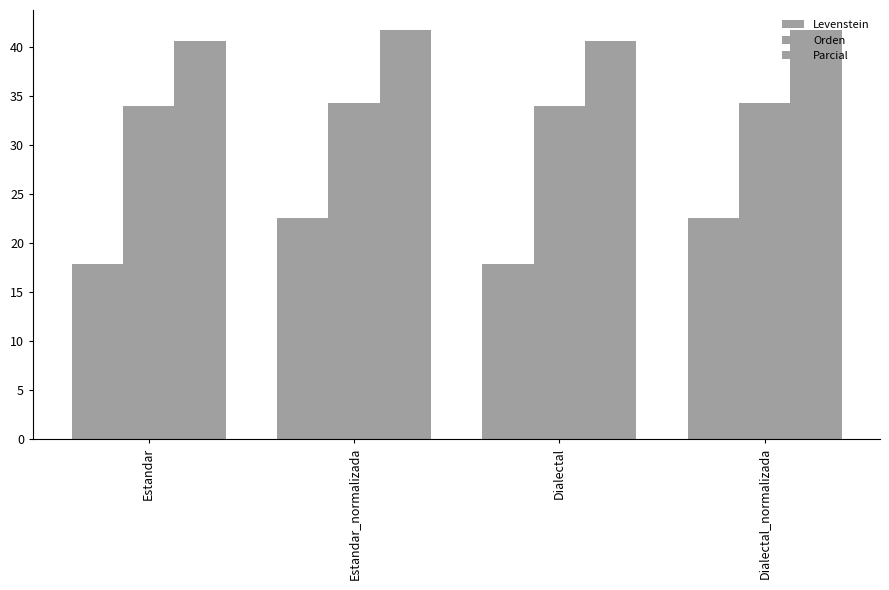

At which category is the sum across all series the highest?

Estandar_normalizada